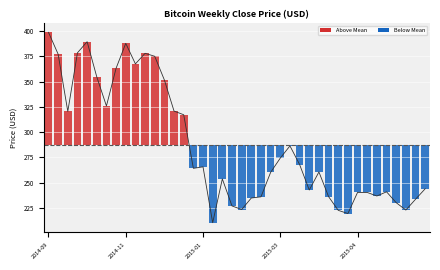

Reading left to right, transcribe all the data shown in this chart.

398.8	377.2	320.5	378.6	389.6	354.7	325.9	363.3	387.9	367.6	378.1	375.1	351.6	320.8	317.2	264.2	265.7	210.3	253.7	227.0	223.4	234.8	236.0	260.2	274.4	286.4	268.0	242.7	260.6	236.2	222.6	219.4	240.4	240.3	236.8	240.9	230.2	222.9	233.5	243.9